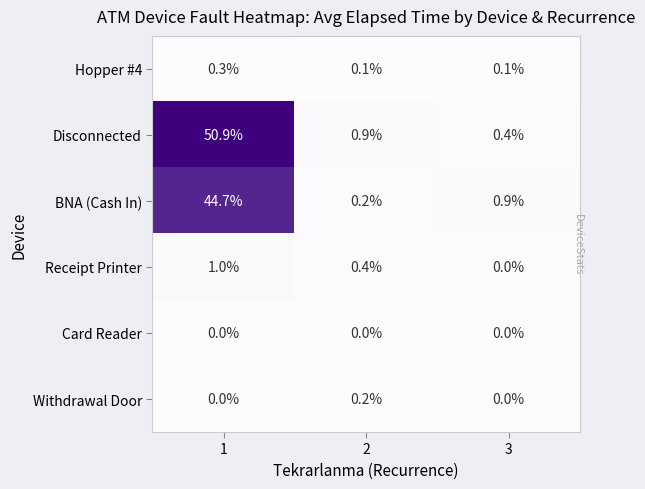

Reading left to right, what are all the values shown in this chart?

Hopper #4: 0.3	0.1	0.1
Disconnected: 50.9	0.9	0.4
BNA (Cash In): 44.7	0.2	0.9
Receipt Printer: 1.0	0.4	0.0
Card Reader: 0.0	0.0	0.0
Withdrawal Door: 0.0	0.2	0.0